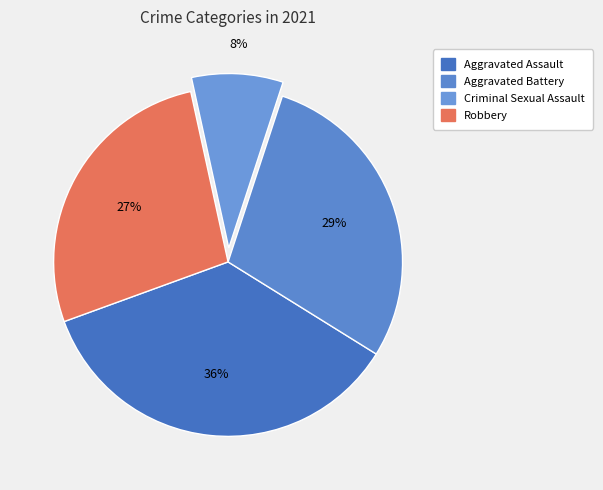

Does any single category account for the majority?

No